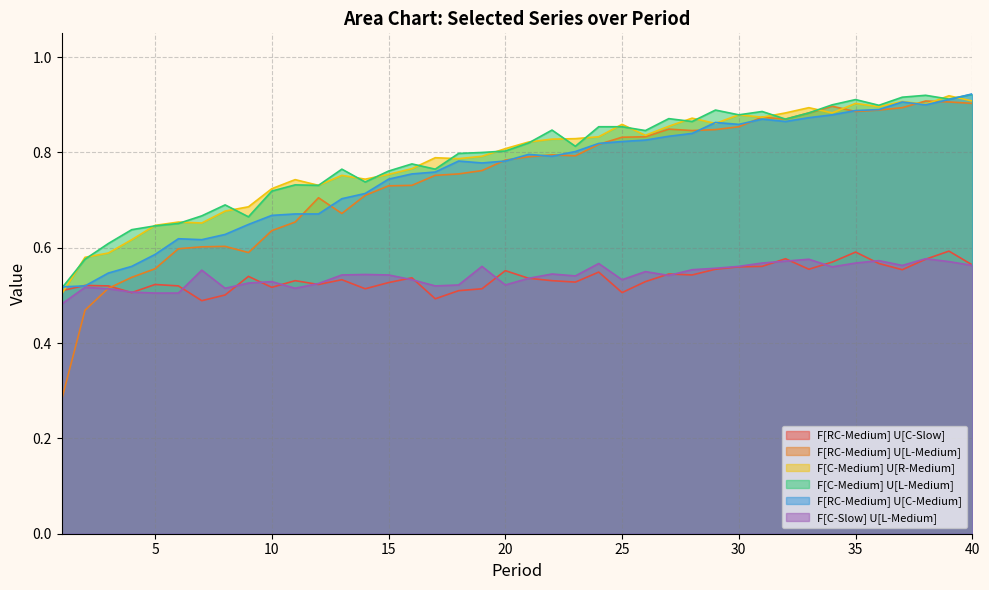

In F[C-Slow] U[L-Medium], how many points are lower than both neighbors (excluding endpoints)?

9